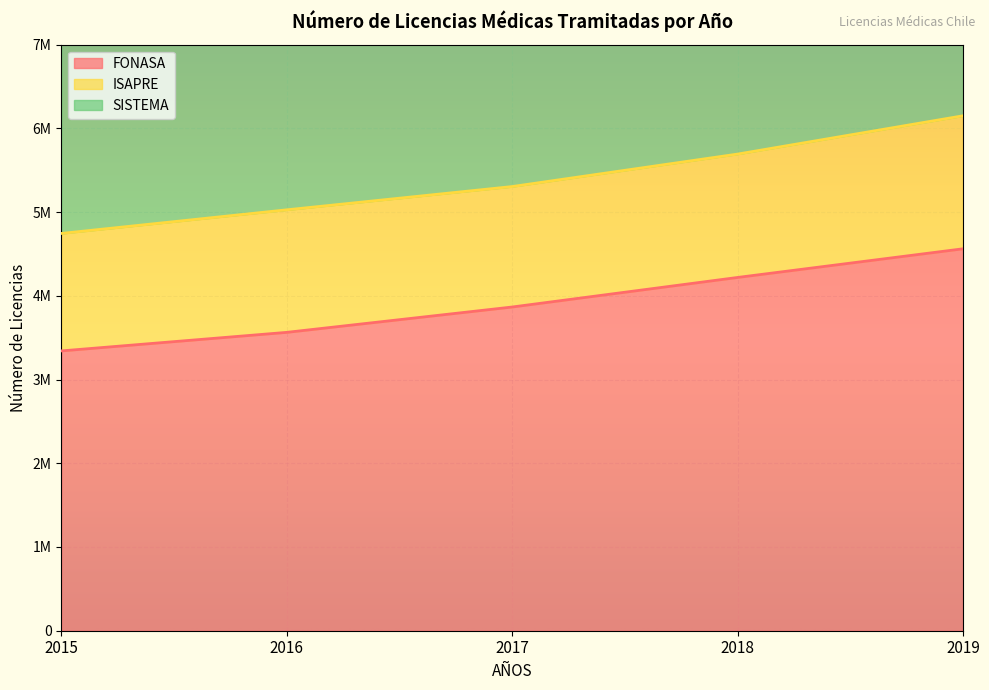

Which series changed the most between 2017 and 2019?

SISTEMA